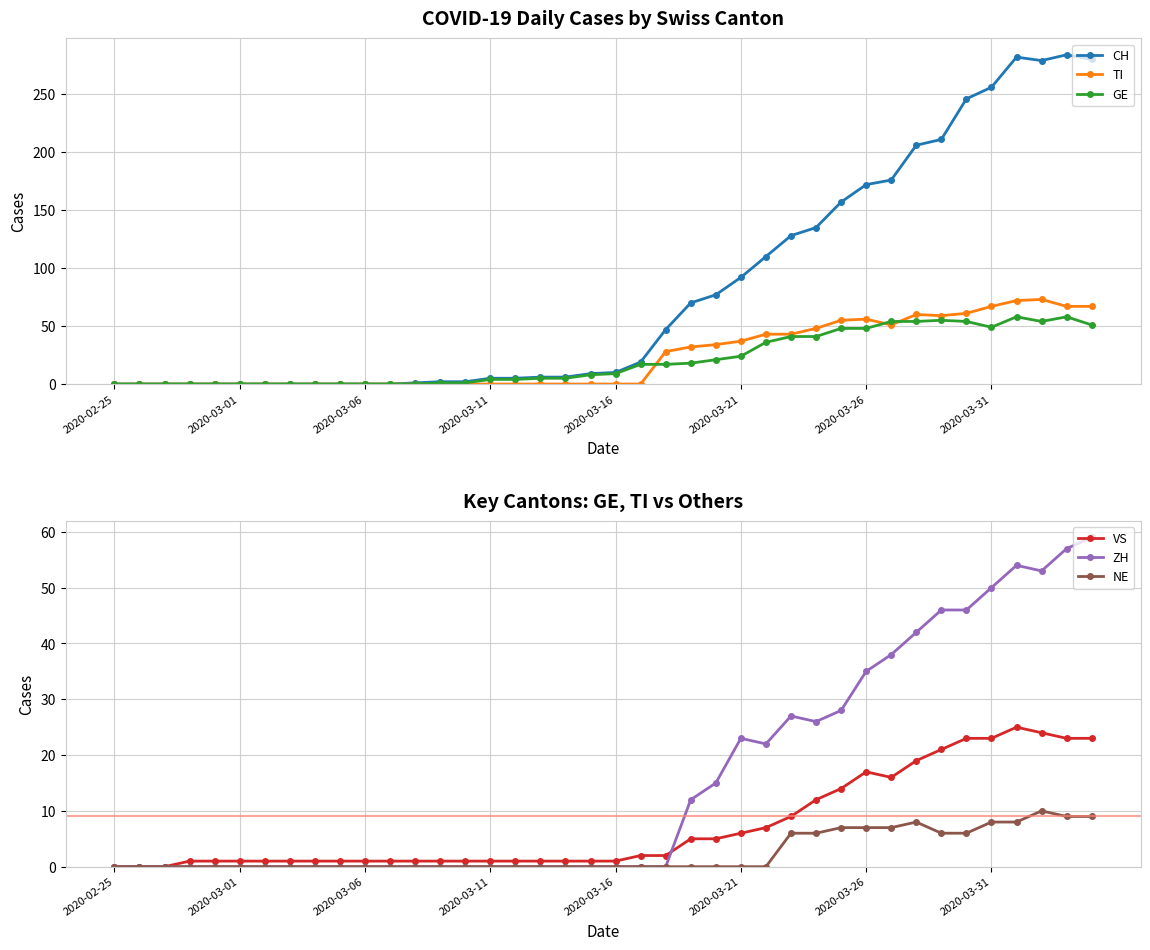

Reading left to right, what are all the values shown in this chart?

CH: 0	0	0	0	0	0	0	0	0	0	0	0	1	2	2	5	5	6	6	9	10	19	47	70	77	92	110	128	135	157	172	176	206	211	246	256	282	279	284	280
TI: 0	0	0	0	0	0	0	0	0	0	0	0	0	0	0	0	0	0	0	0	0	0	28	32	34	37	43	43	48	55	56	51	60	59	61	67	72	73	67	67
GE: 0	0	0	0	0	0	0	0	0	0	0	0	0	1	1	4	4	5	5	8	9	17	17	18	21	24	36	41	41	48	48	54	54	55	54	49	58	54	58	51
VS: 0	0	0	1	1	1	1	1	1	1	1	1	1	1	1	1	1	1	1	1	1	2	2	5	5	6	7	9	12	14	17	16	19	21	23	23	25	24	23	23
ZH: 0	0	0	0	0	0	0	0	0	0	0	0	0	0	0	0	0	0	0	0	0	0	0	12	15	23	22	27	26	28	35	38	42	46	46	50	54	53	57	59
NE: 0	0	0	0	0	0	0	0	0	0	0	0	0	0	0	0	0	0	0	0	0	0	0	0	0	0	0	6	6	7	7	7	8	6	6	8	8	10	9	9